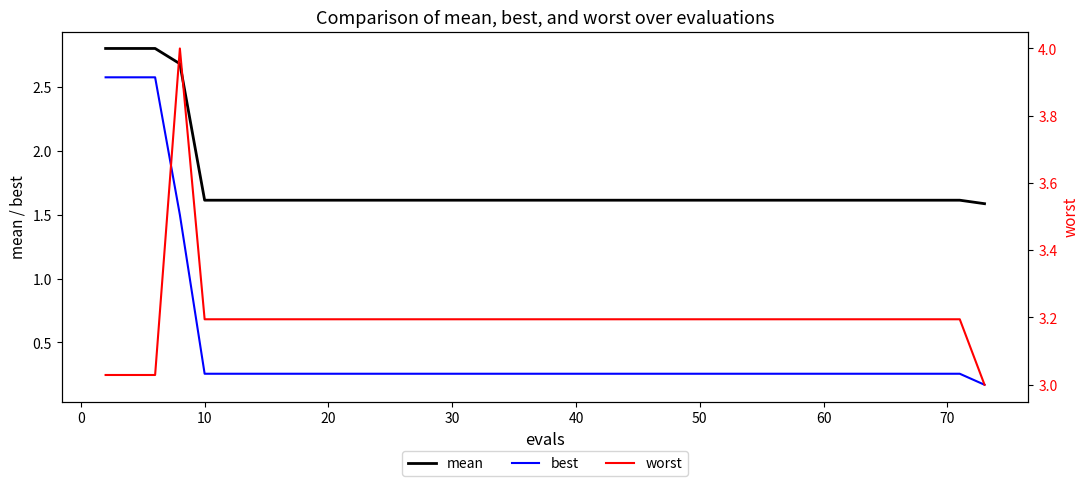

True or false: mean and best intersect in this chart.

False